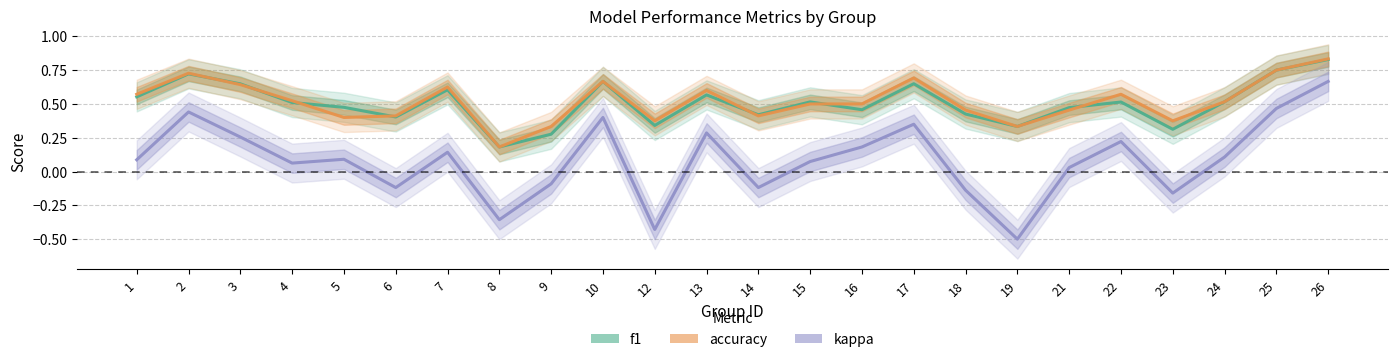

At which label is f1 closest to 0?

8